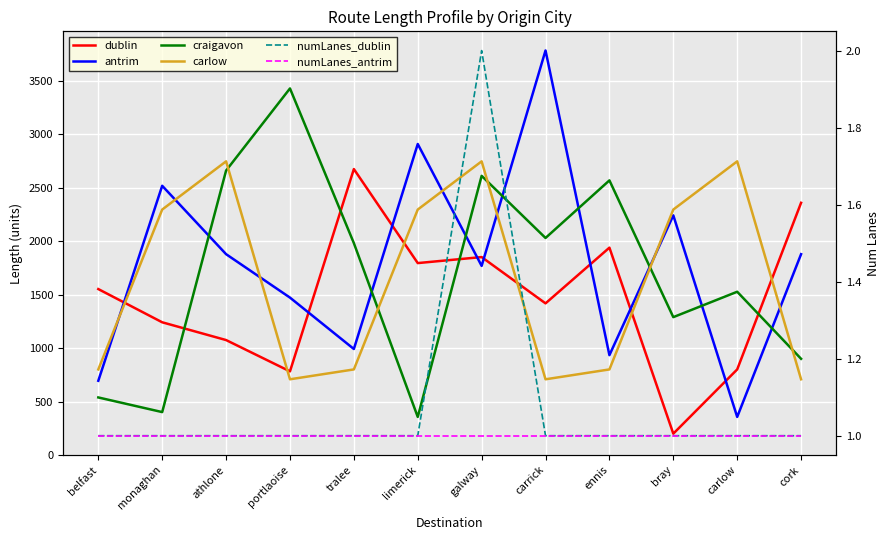

Where is dublin nearest to the value 1437?

carrick